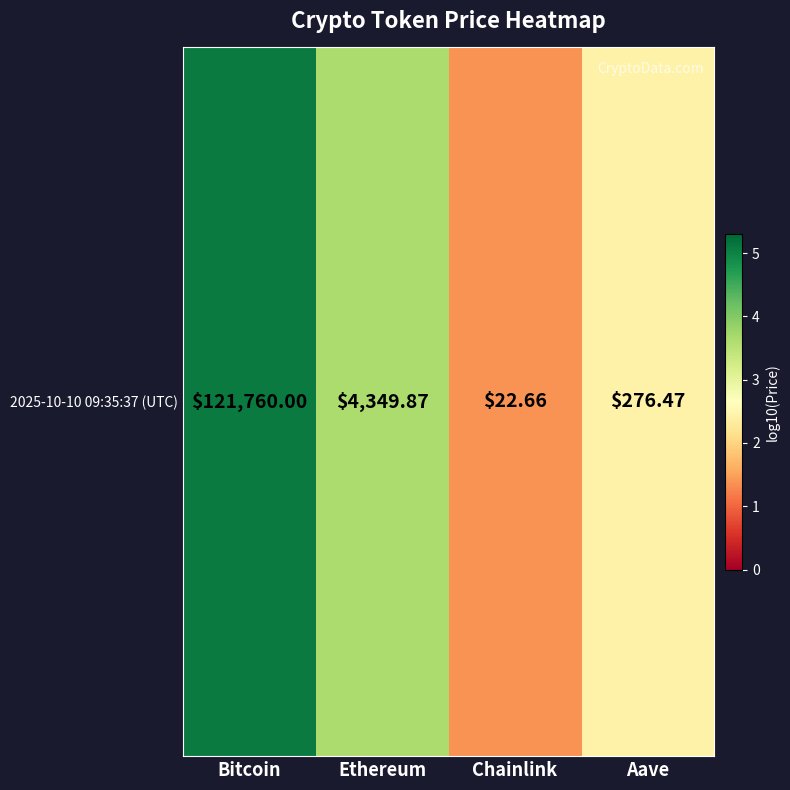

Rank the categories by value from highest to lowest.

Bitcoin, Ethereum, Aave, Chainlink